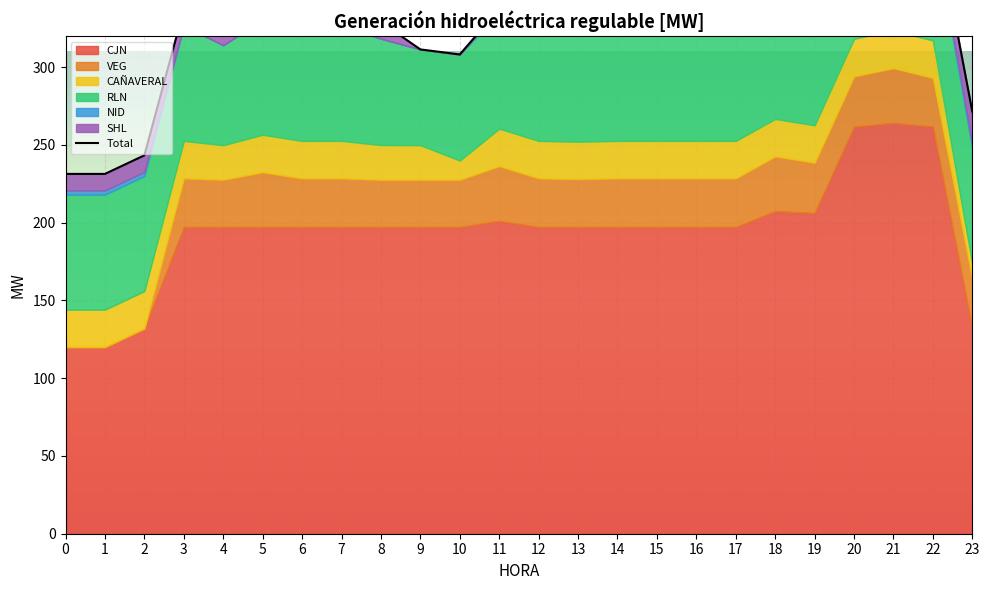

What is the greatest value displayed?

421.7